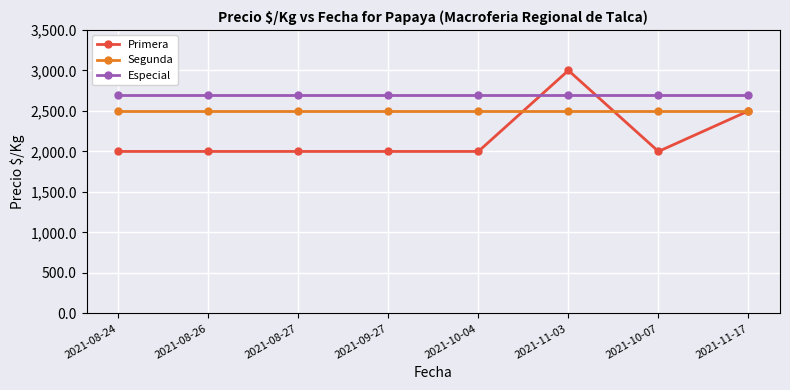

Is the value of Primera at 2021-08-27 greater than the value of Segunda at 2021-10-07?

No